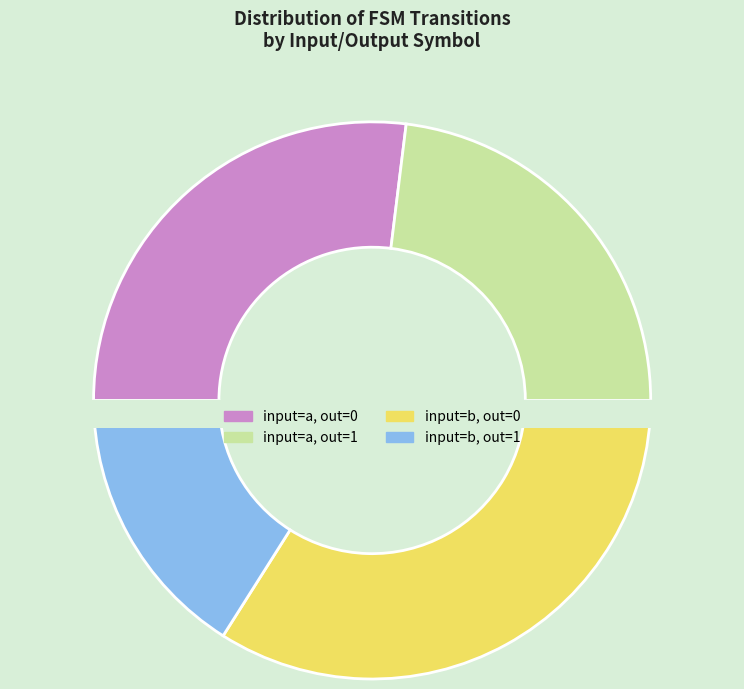

To the nearest percent, what percentage of the pie is input b (output 1)?

16%